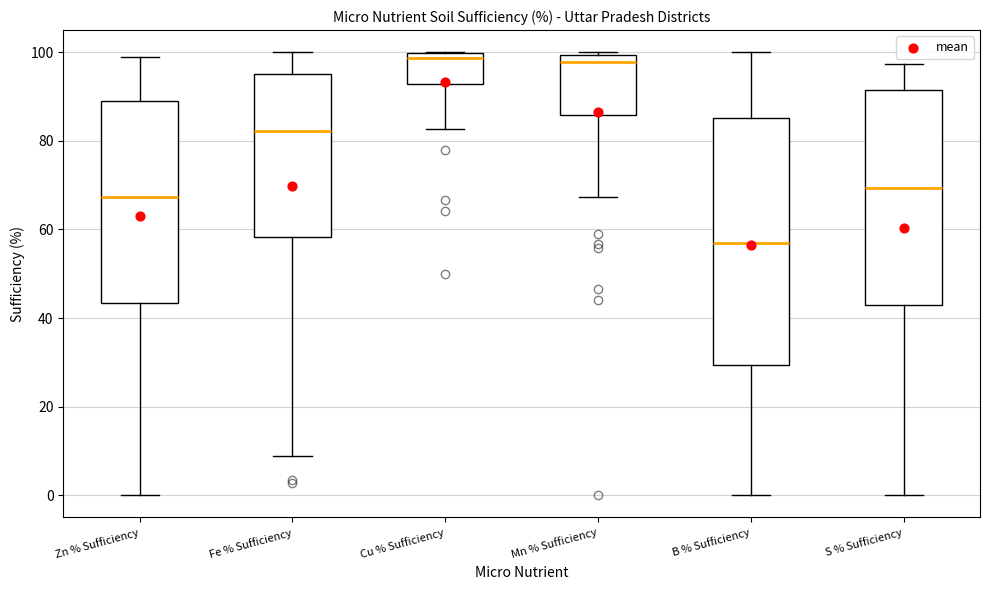

Where does the median line of the box for Fe % Sufficiency sit on the y-axis? The values are not printed on the chart, so give them approximately, as read against the axis.

82